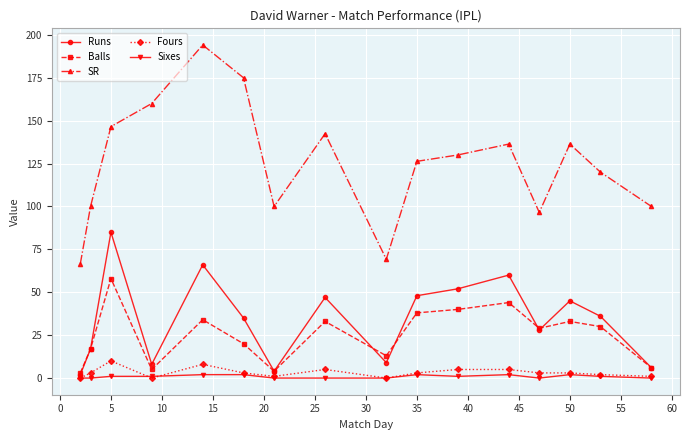

True or false: Sixes and SR intersect in this chart.

False